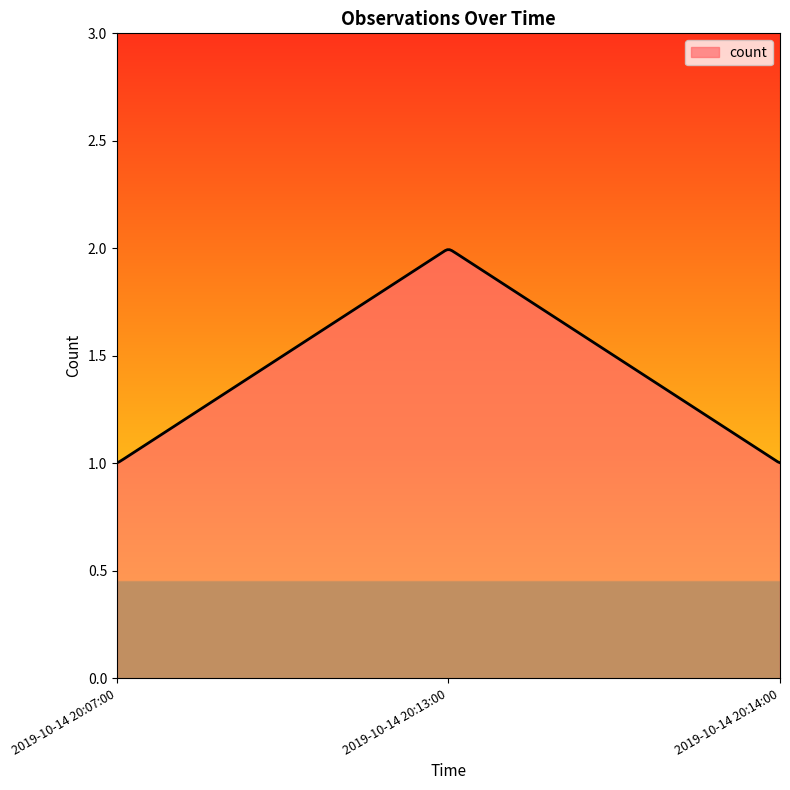

How many lines are shown in the chart?

1